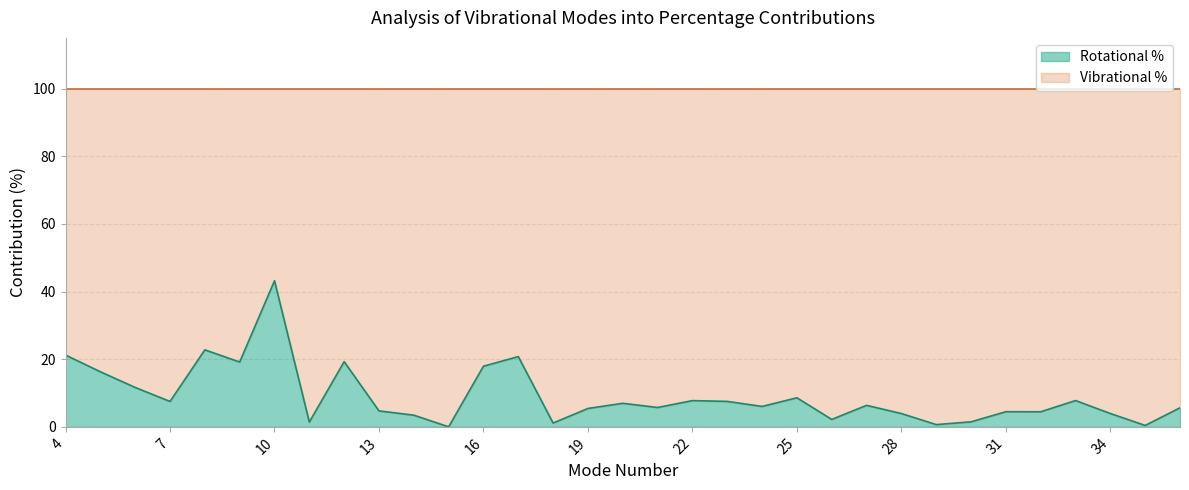

What is the value of the 29th point from the left?

4.5